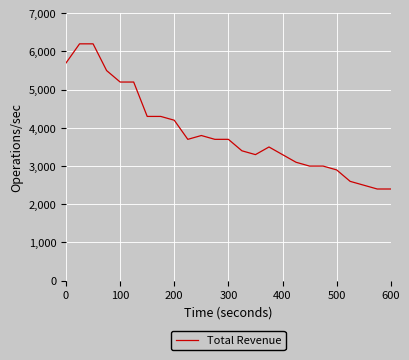

What is the difference between the maximum and minimum values?

3800